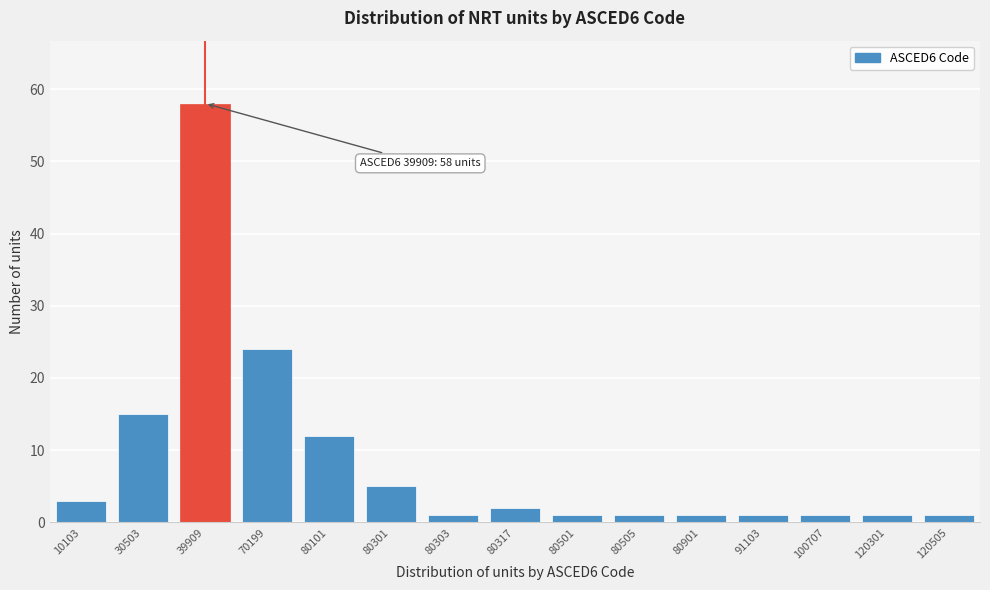

Reading right to left, extract all data points from this chart.

120505=1	120301=1	100707=1	91103=1	80901=1	80505=1	80501=1	80317=2	80303=1	80301=5	80101=12	70199=24	39909=58	30503=15	10103=3